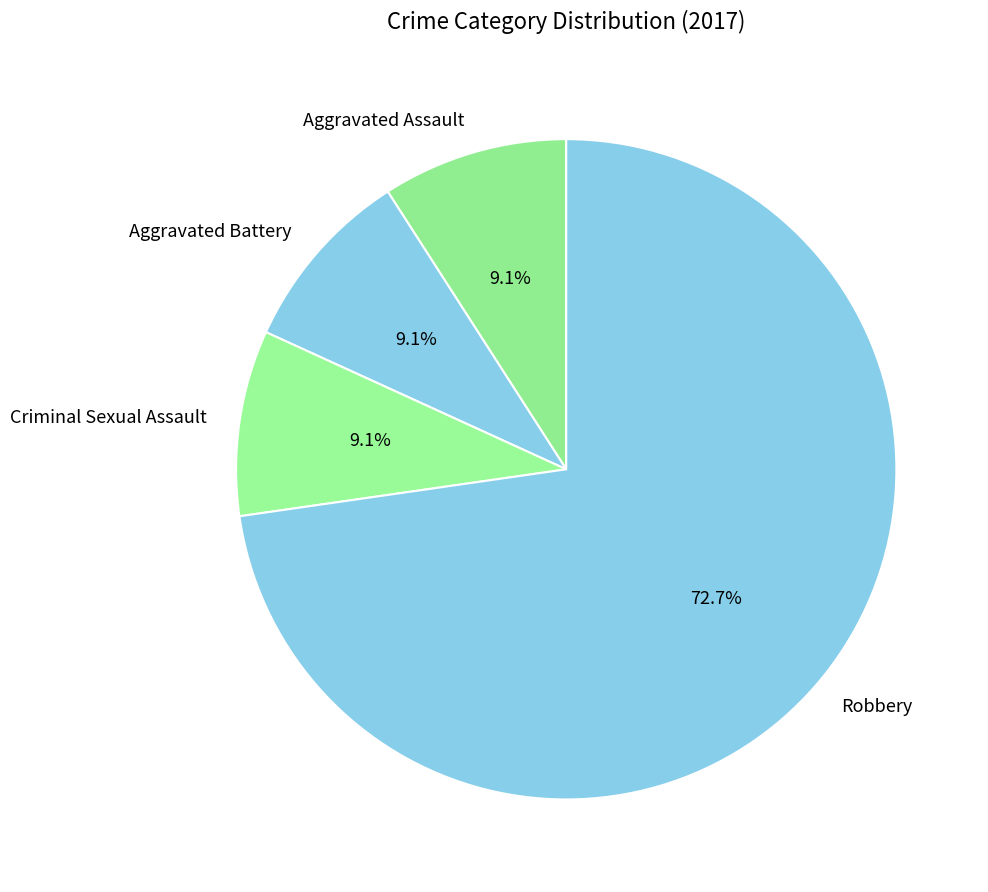

What is the largest slice in the pie chart?

Robbery